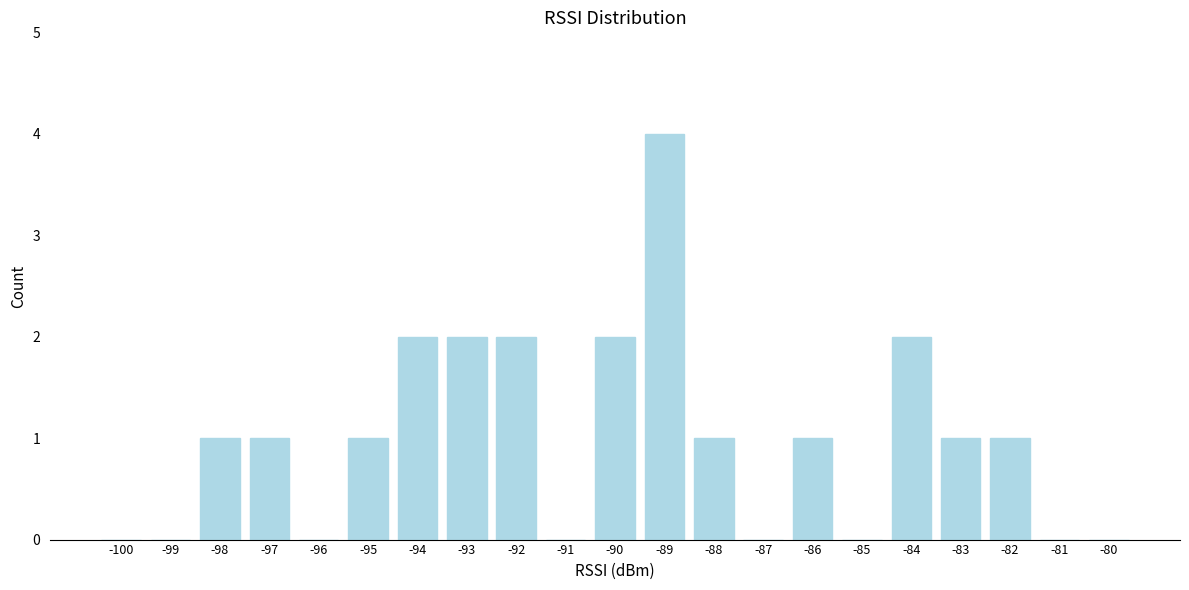

Reading left to right, list all the values displayed in this chart.

-100=0	-99=0	-98=1	-97=1	-96=0	-95=1	-94=2	-93=2	-92=2	-91=0	-90=2	-89=4	-88=1	-87=0	-86=1	-85=0	-84=2	-83=1	-82=1	-81=0	-80=0